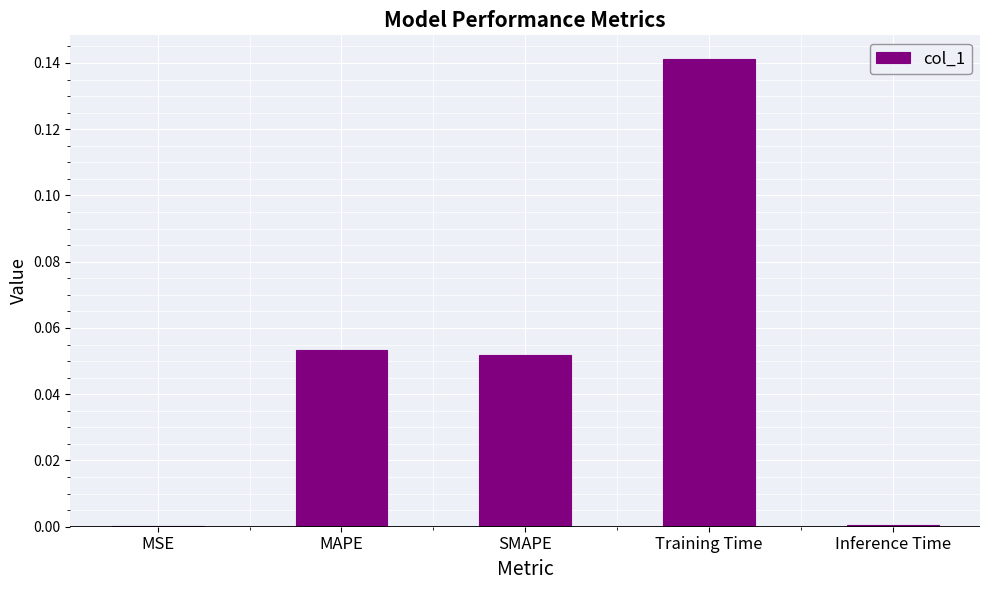

What is the change in value from MAPE to Inference Time?

-0.1